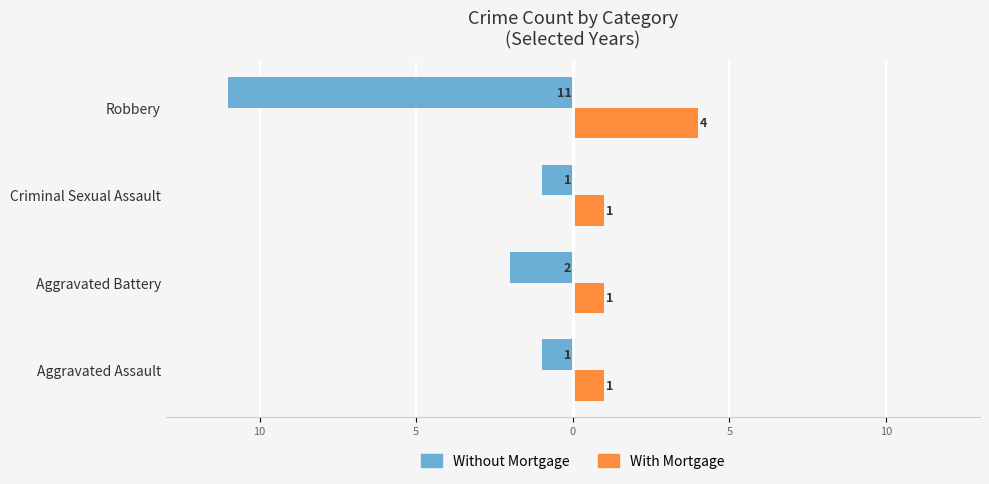

What are all the series names shown in the legend?

Without Mortgage, With Mortgage